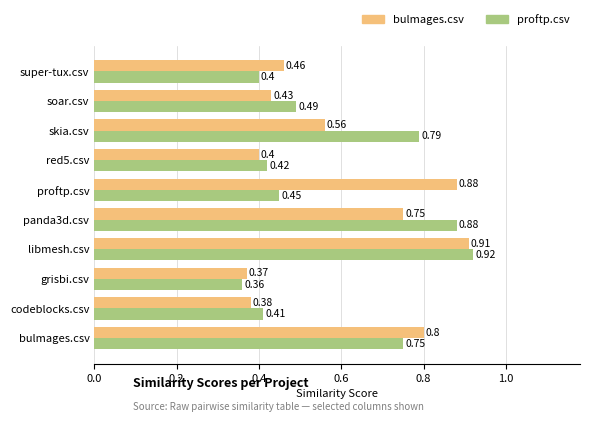

What is the sum of all proftp.csv values?

5.9